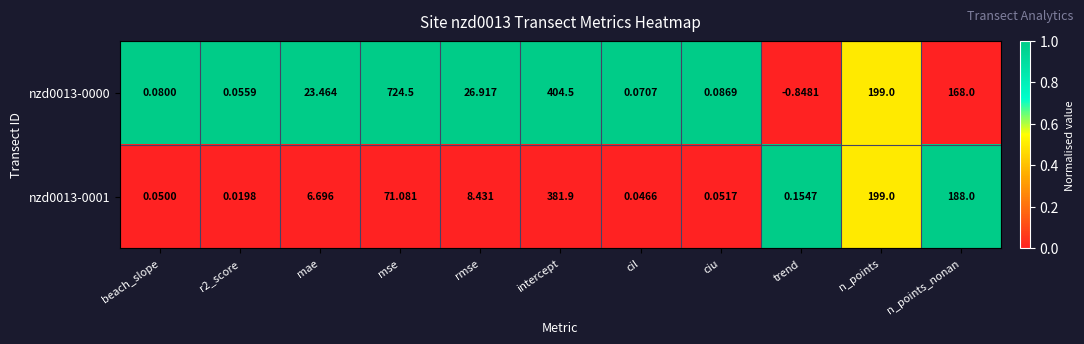

How many categories are shown in the chart?

11